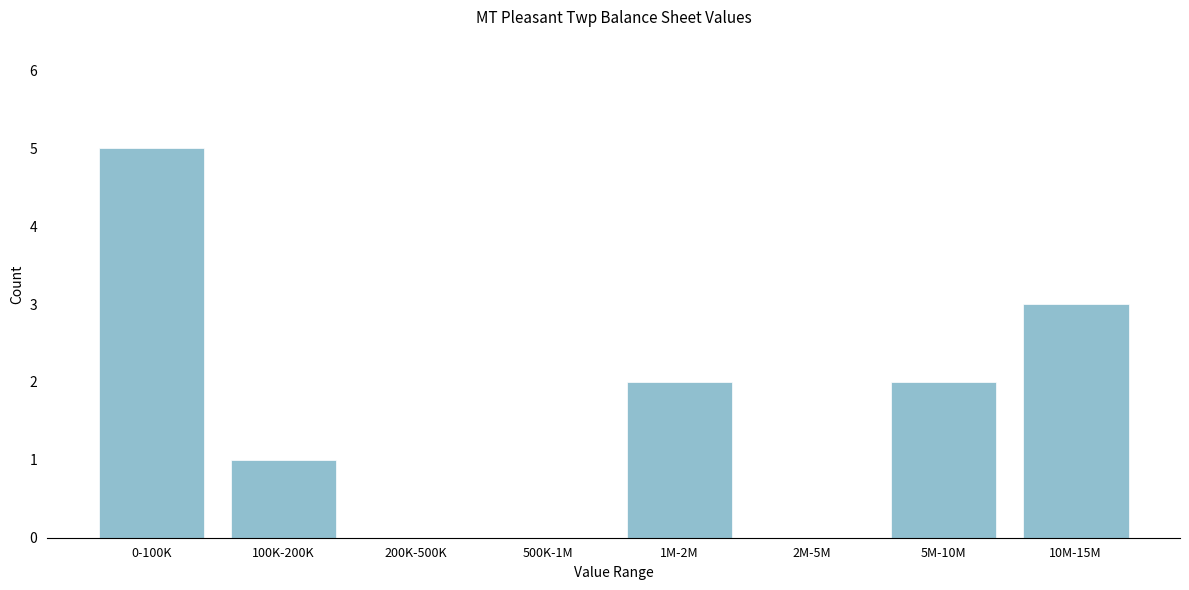

Reading left to right, extract all data points from this chart.

0-100K=5	100K-200K=1	200K-500K=0	500K-1M=0	1M-2M=2	2M-5M=0	5M-10M=2	10M-15M=3